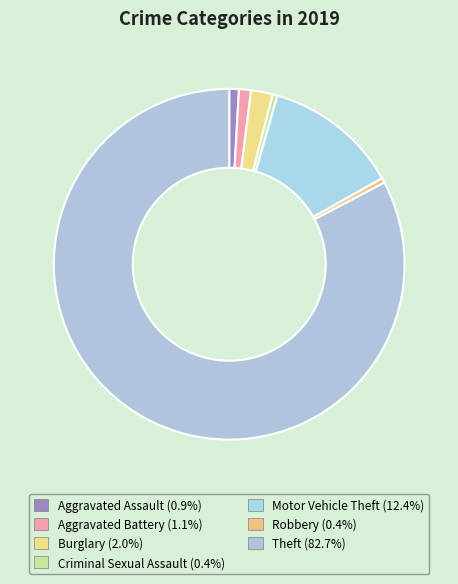

Count the number of slices in the pie.

7